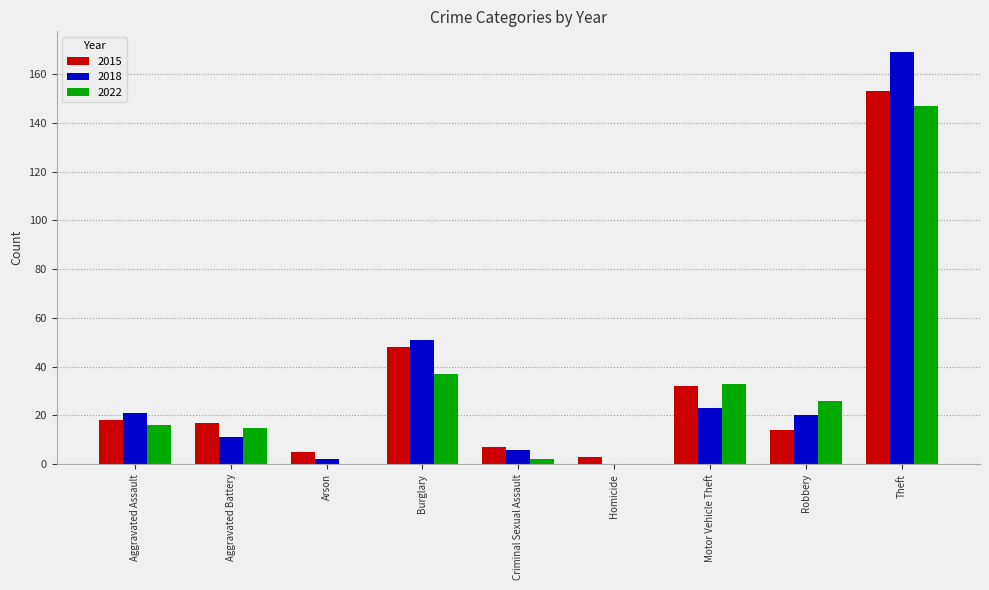

What is the total value across all series at Criminal Sexual Assault?

15